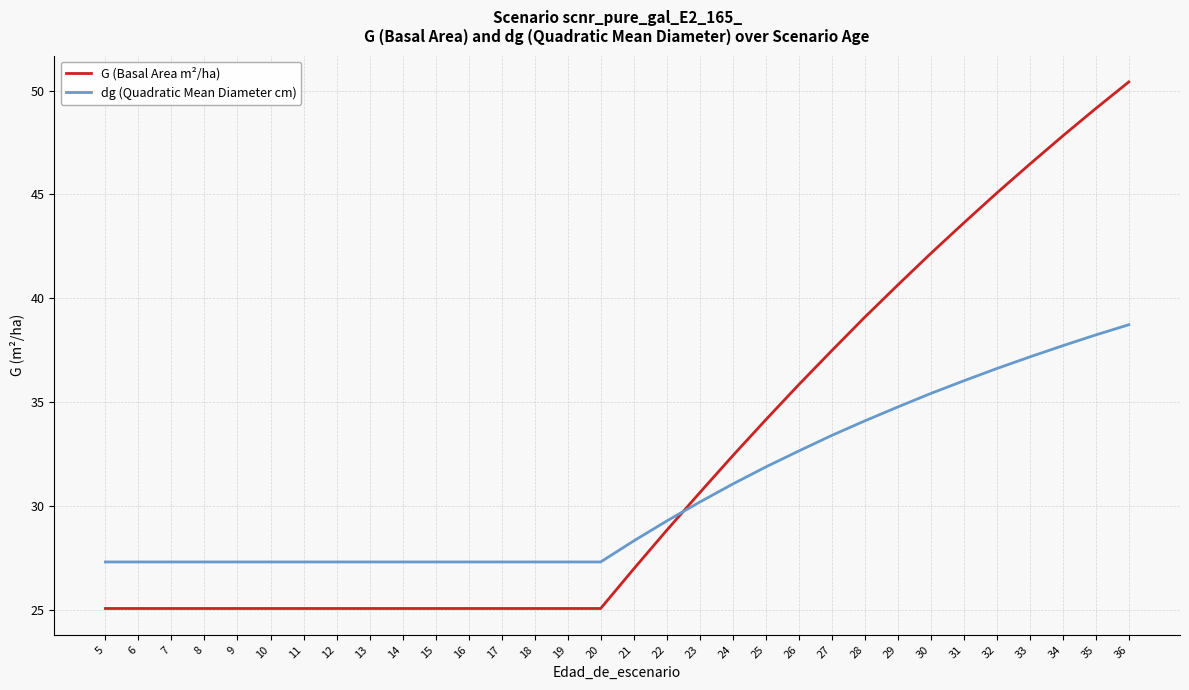

List the series in order of their overall mean, highest first.

G (Basal Area m²/ha), dg (Quadratic Mean Diameter cm)